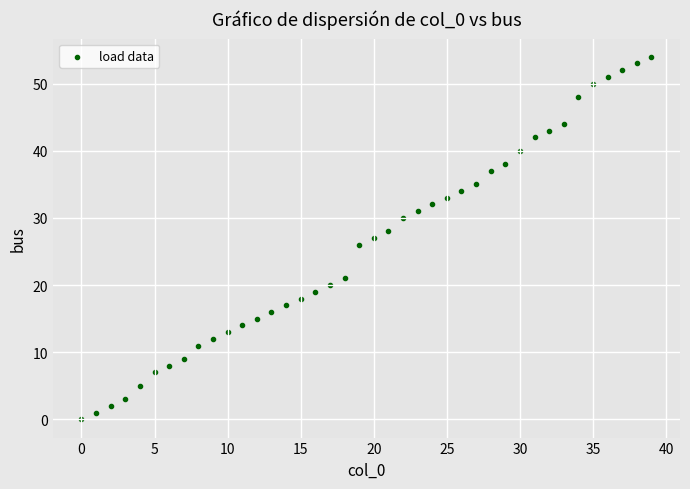

What is the range of Y values (max minus min)?

54